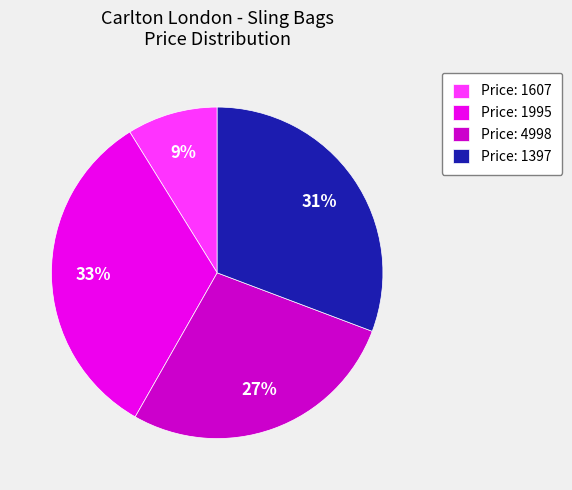

Is there a majority slice in this chart?

No